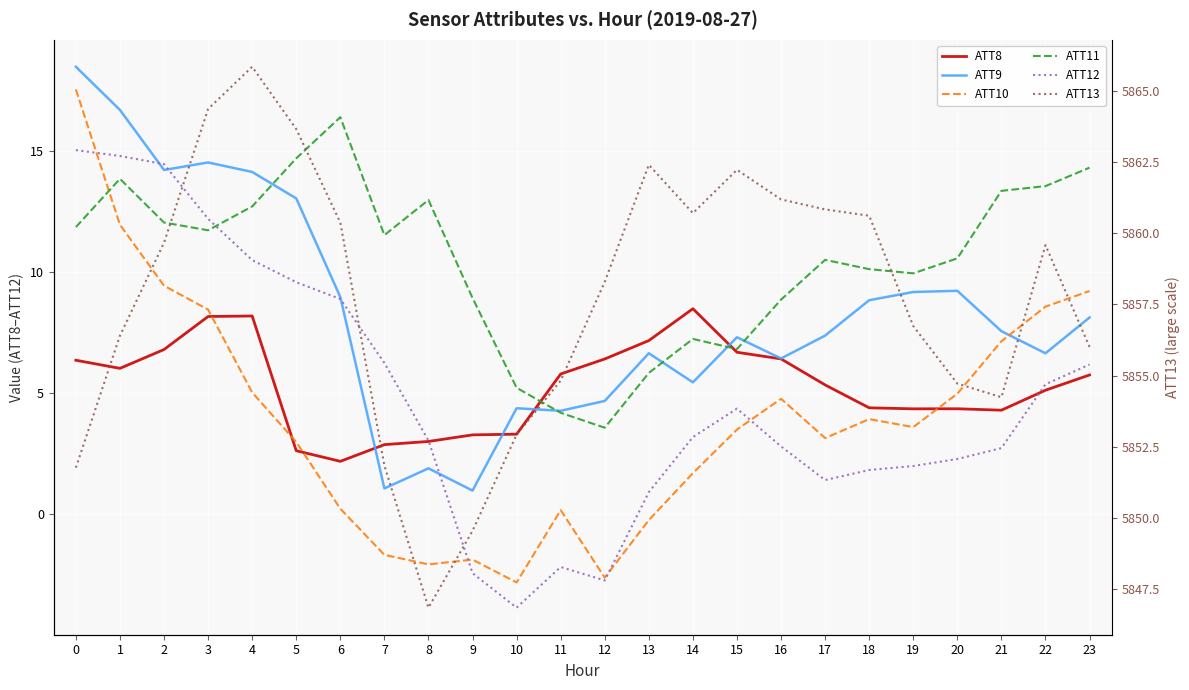

List the labels in order of ATT9 value, smallest first.

9, 7, 8, 11, 10, 12, 14, 16, 22, 13, 15, 17, 21, 23, 18, 6, 19, 20, 5, 4, 2, 3, 1, 0